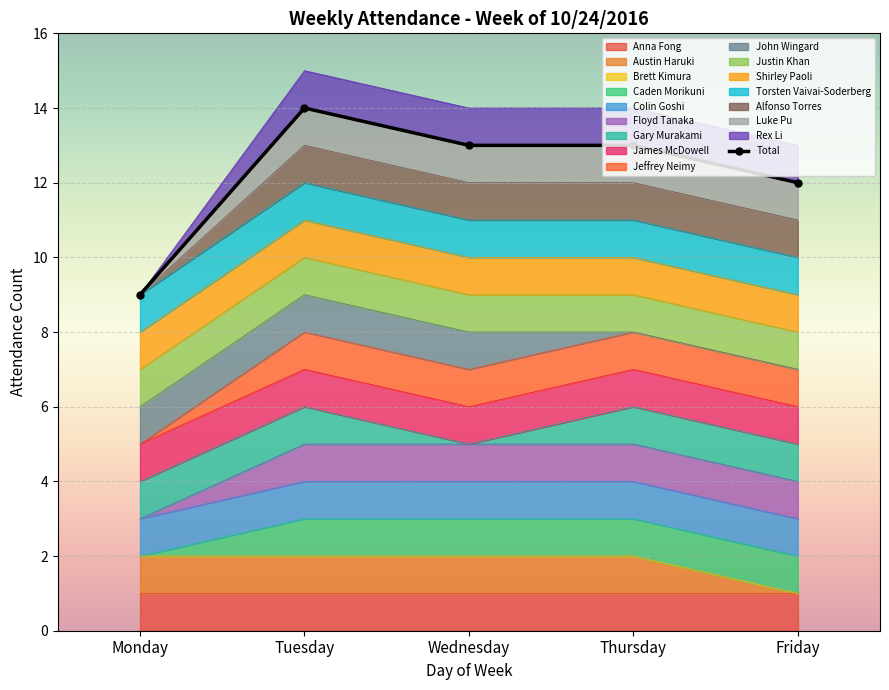

Read the value at Friday.

12